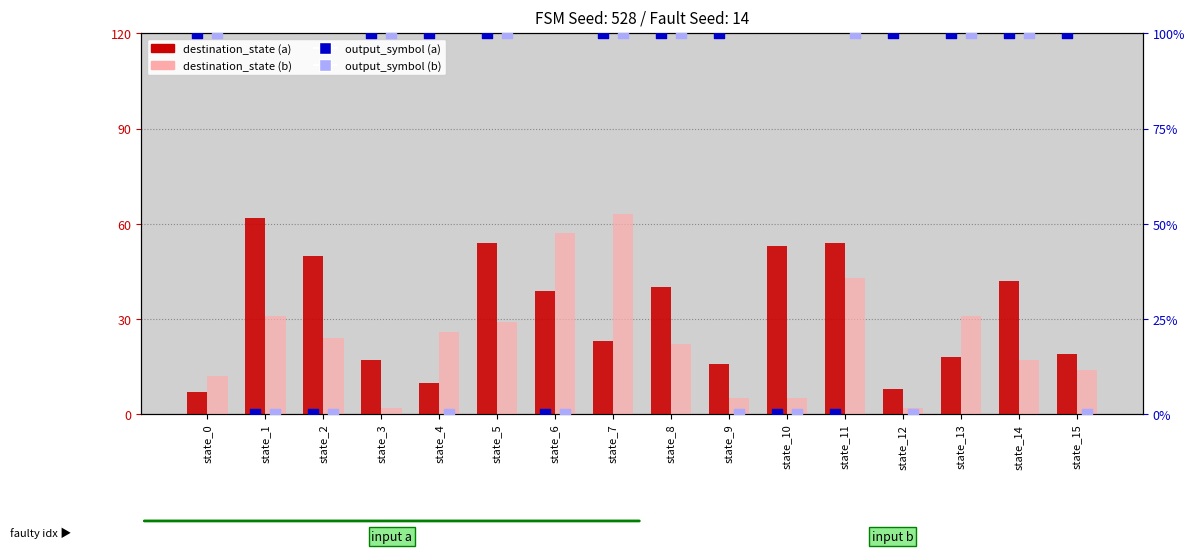

What is the total value across all series at state_15?

133